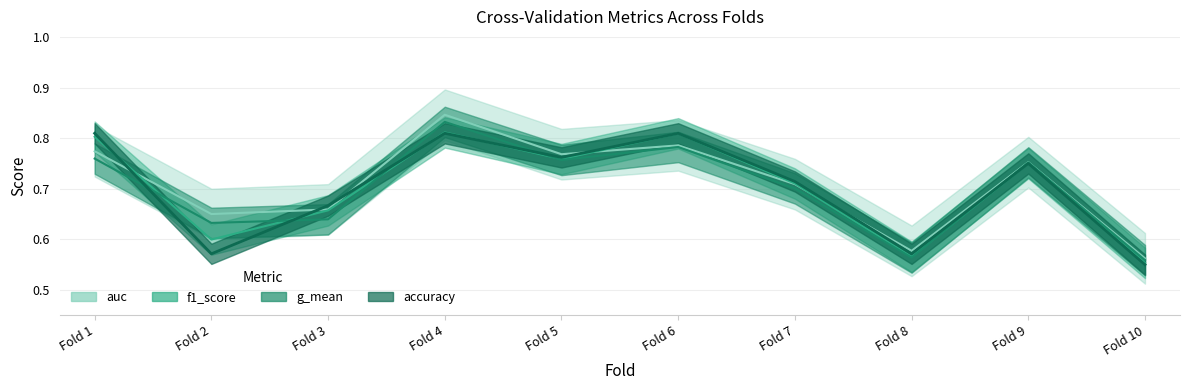

Reading left to right, extract all data points from this chart.

accuracy: 0.8	0.6	0.7	0.8	0.8	0.8	0.7	0.6	0.8	0.6
auc: 0.8	0.7	0.7	0.8	0.8	0.8	0.7	0.6	0.8	0.6
f1_score: 0.8	0.6	0.7	0.8	0.8	0.8	0.7	0.6	0.8	0.6
g_mean: 0.8	0.6	0.6	0.8	0.8	0.8	0.7	0.6	0.8	0.6